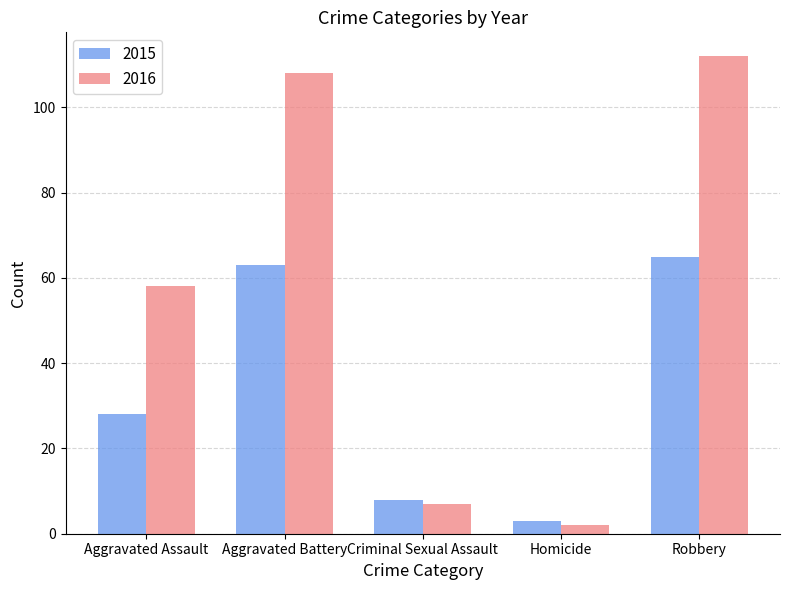

What is the label of the 1st bar from the left?

Aggravated Assault